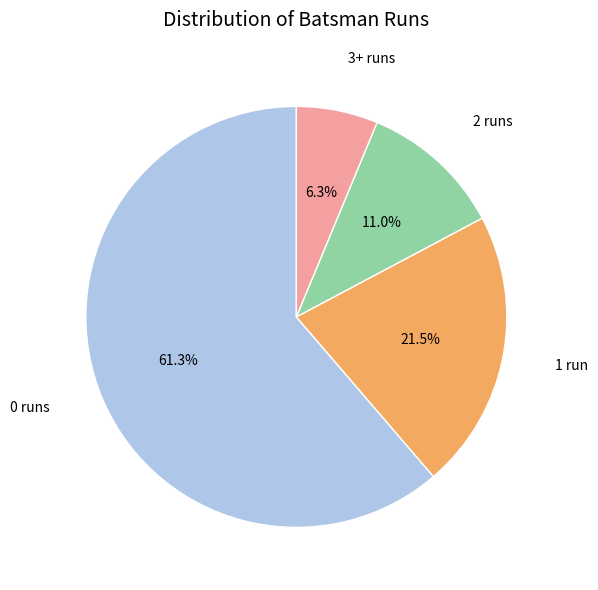

Is there any slice that represents more than half of the pie?

Yes